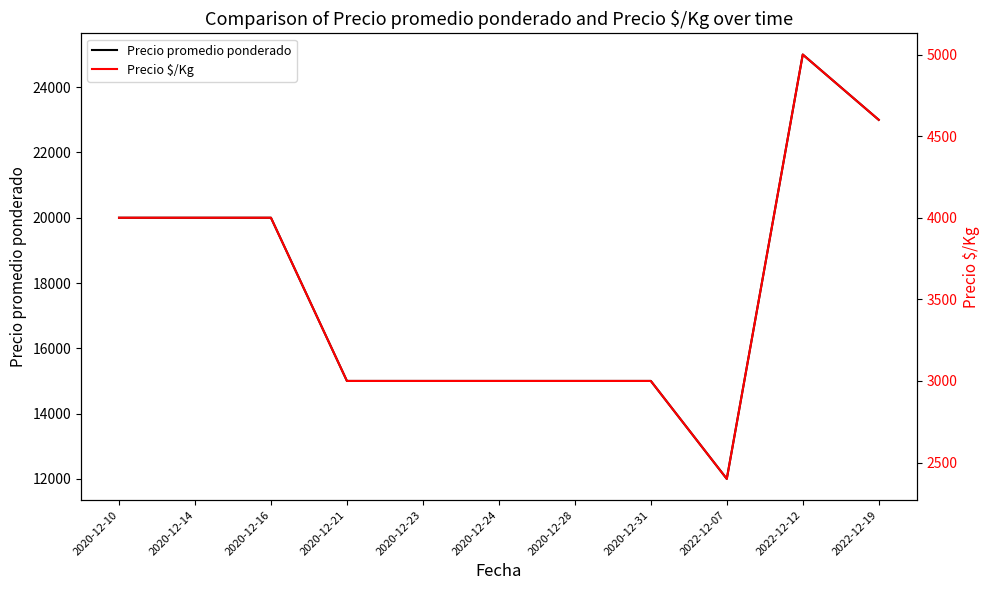

Does the chart have visible grid lines?

No